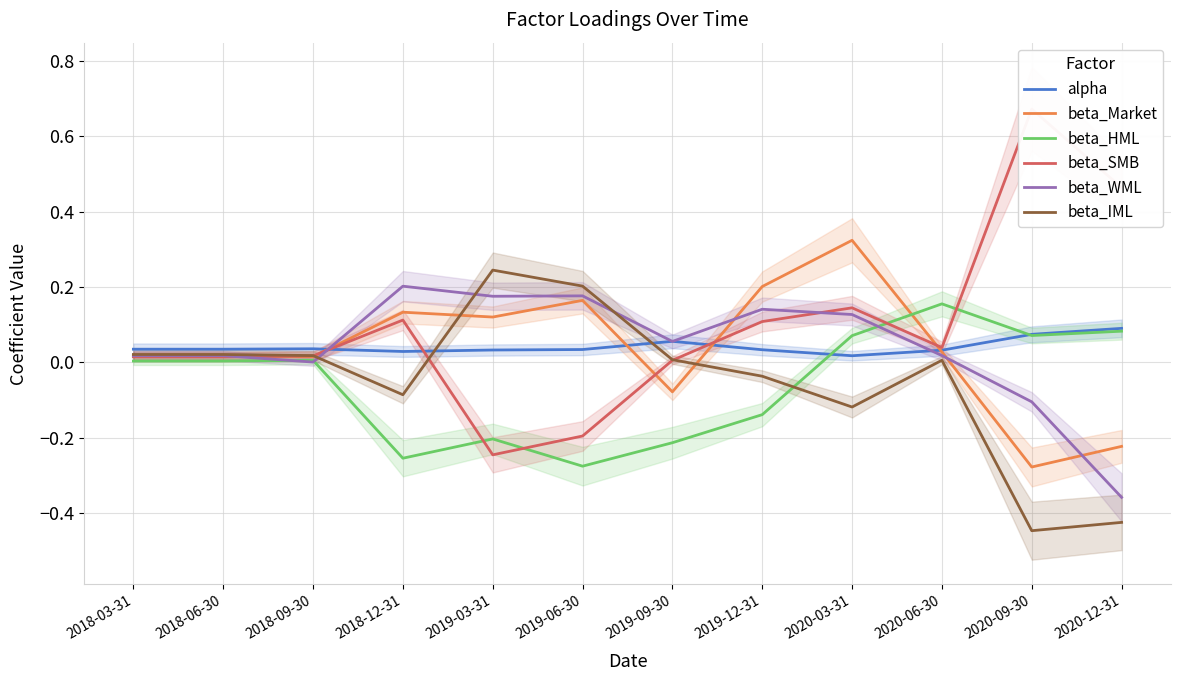

Reading left to right, transcribe all the data shown in this chart.

alpha: 0.0	0.0	0.0	0.0	0.0	0.0	0.1	0.0	0.0	0.0	0.1	0.1
beta_Market: 0.0	0.0	0.0	0.1	0.1	0.2	-0.1	0.2	0.3	0.0	-0.3	-0.2
beta_HML: 0.0	0.0	0.0	-0.3	-0.2	-0.3	-0.2	-0.1	0.1	0.2	0.1	0.1
beta_SMB: 0.0	0.0	0.0	0.1	-0.2	-0.2	0.0	0.1	0.1	0.0	0.7	0.5
beta_WML: 0.0	0.0	0.0	0.2	0.2	0.2	0.1	0.1	0.1	0.0	-0.1	-0.4
beta_IML: 0.0	0.0	0.0	-0.1	0.2	0.2	0.0	-0.0	-0.1	0.0	-0.4	-0.4